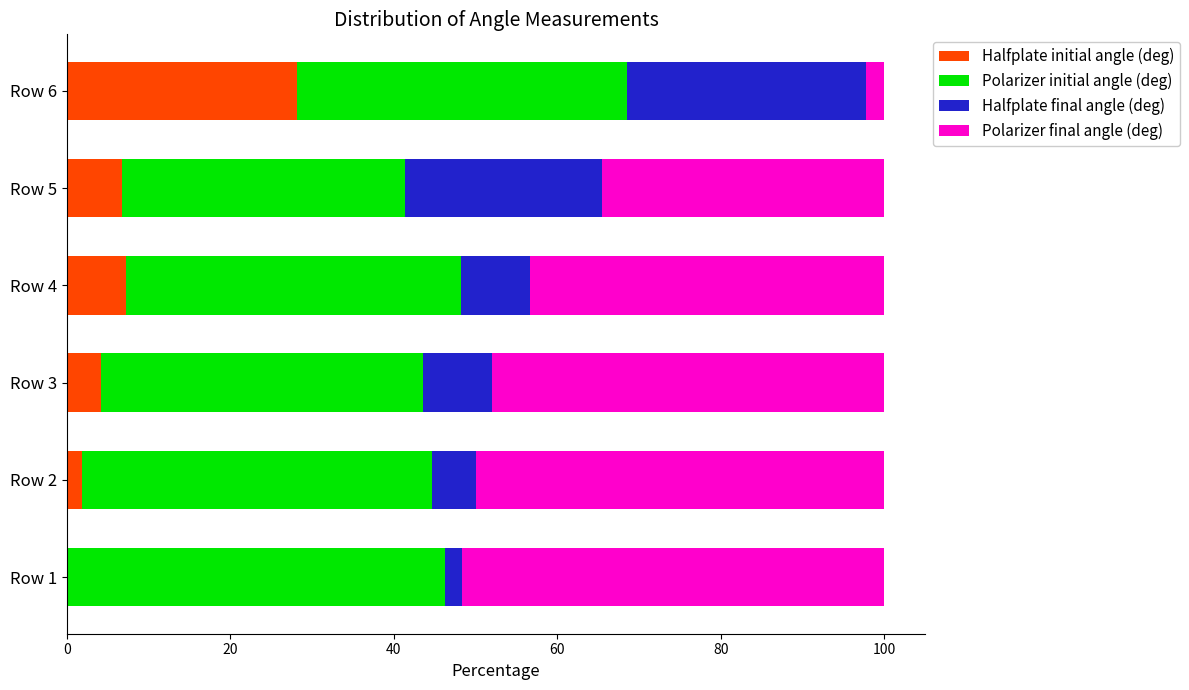

True or false: Halfplate initial angle (deg) has a value of 14.7 at Row 6.

False